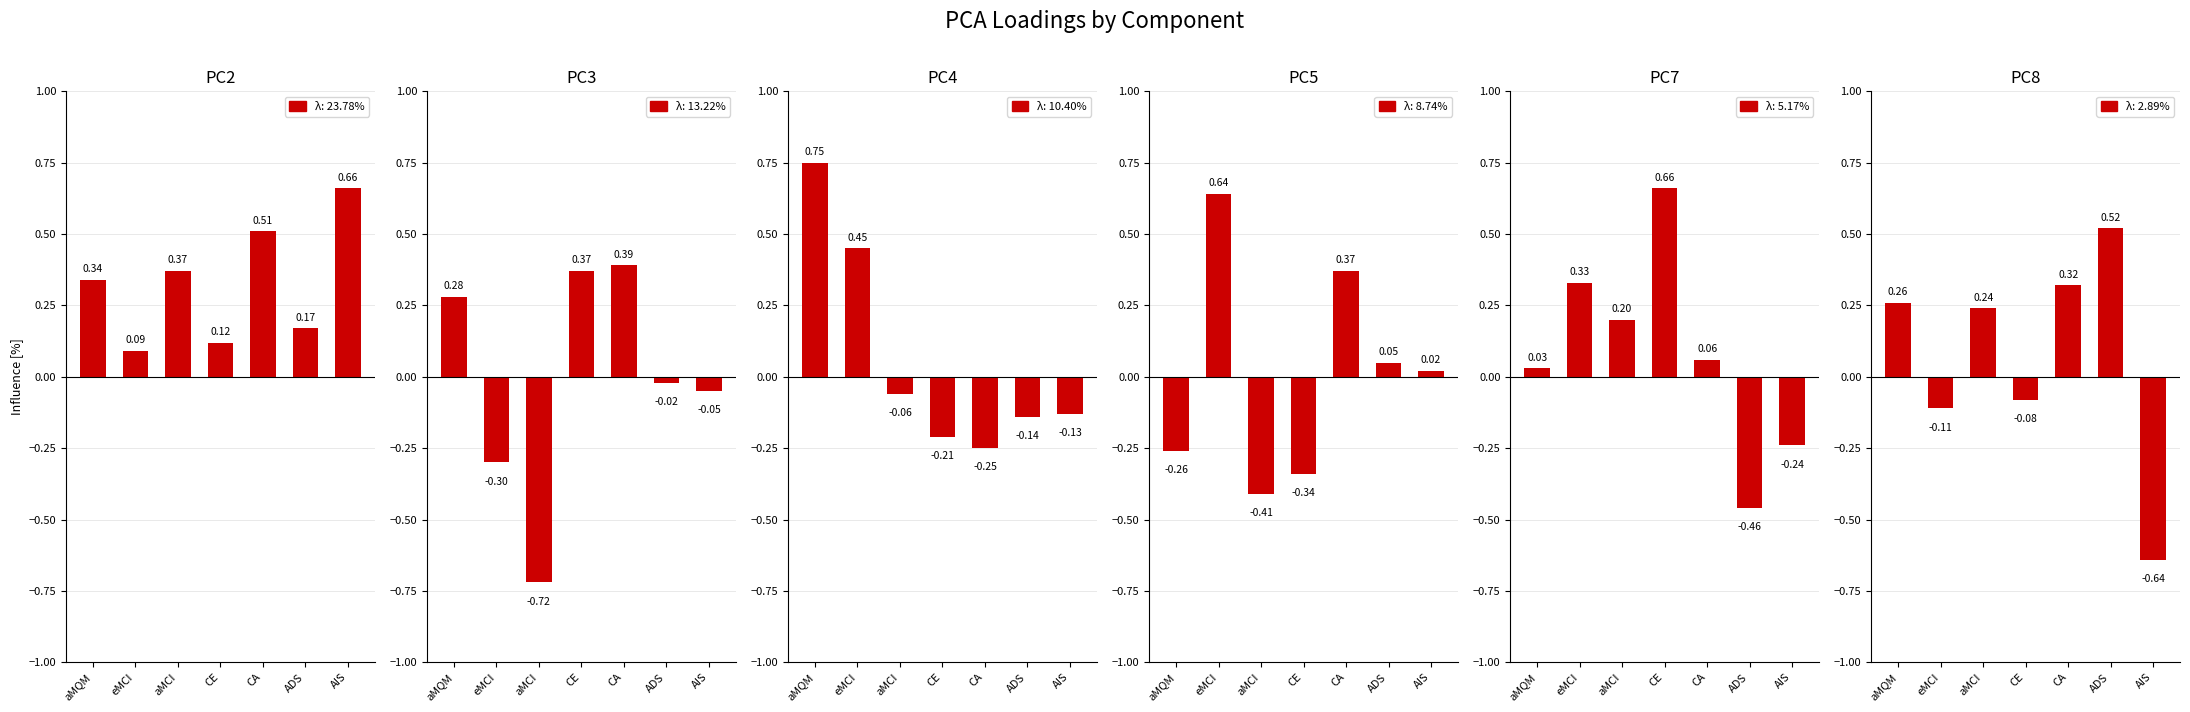

The PC2 series shows 0.5 at CA. True or false?

True